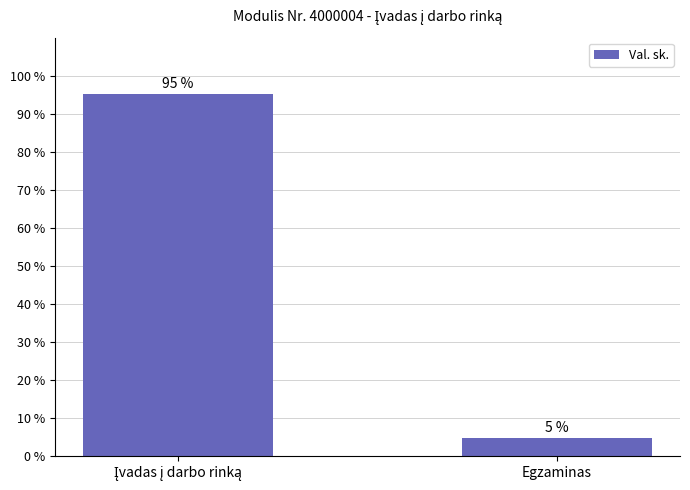

What is the label of the 2nd bar from the left?

Egzaminas